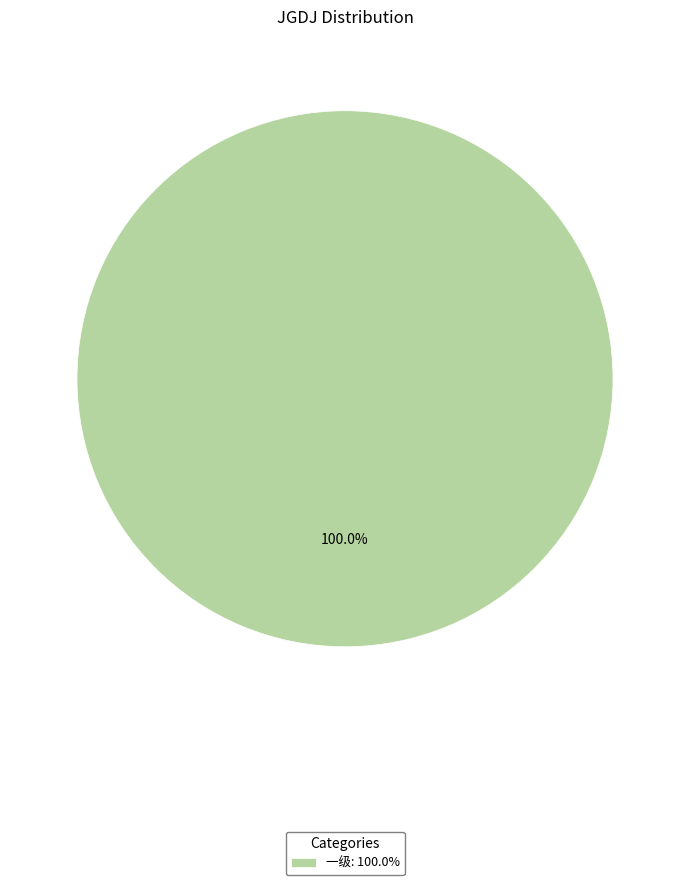

What is the majority slice?

一级: 100.0%